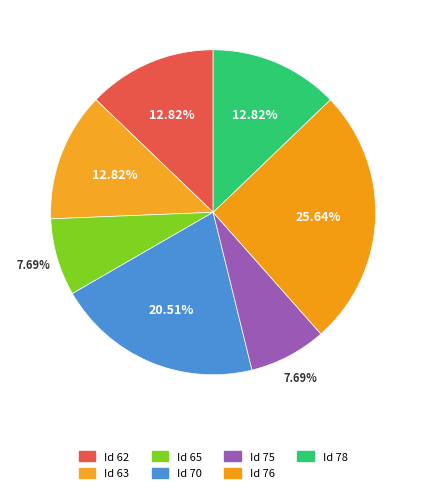

What is the largest slice in the pie chart?

76